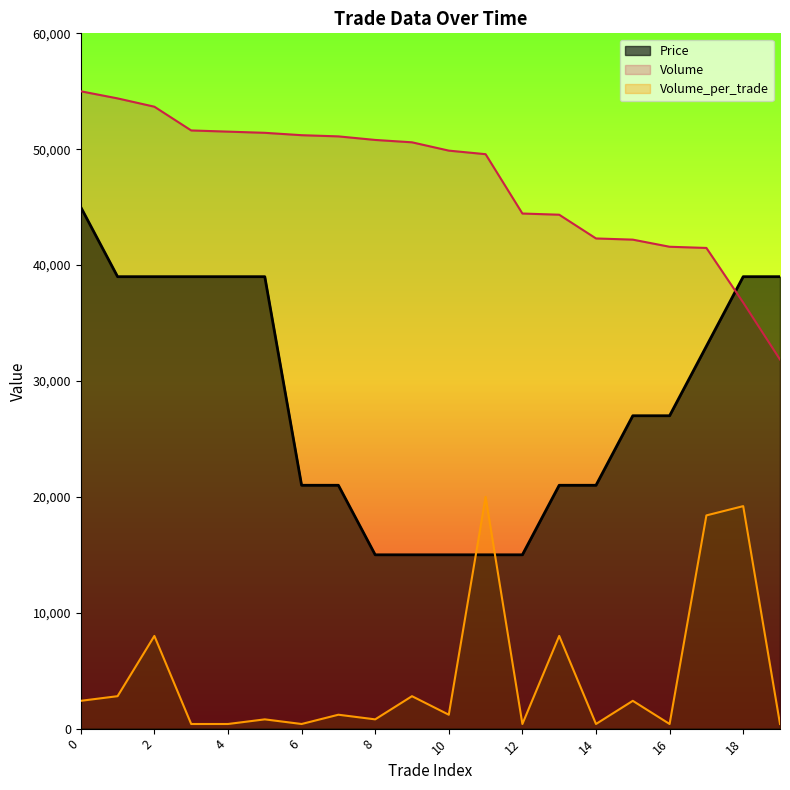

Which has a higher value, 15 or 12?

15